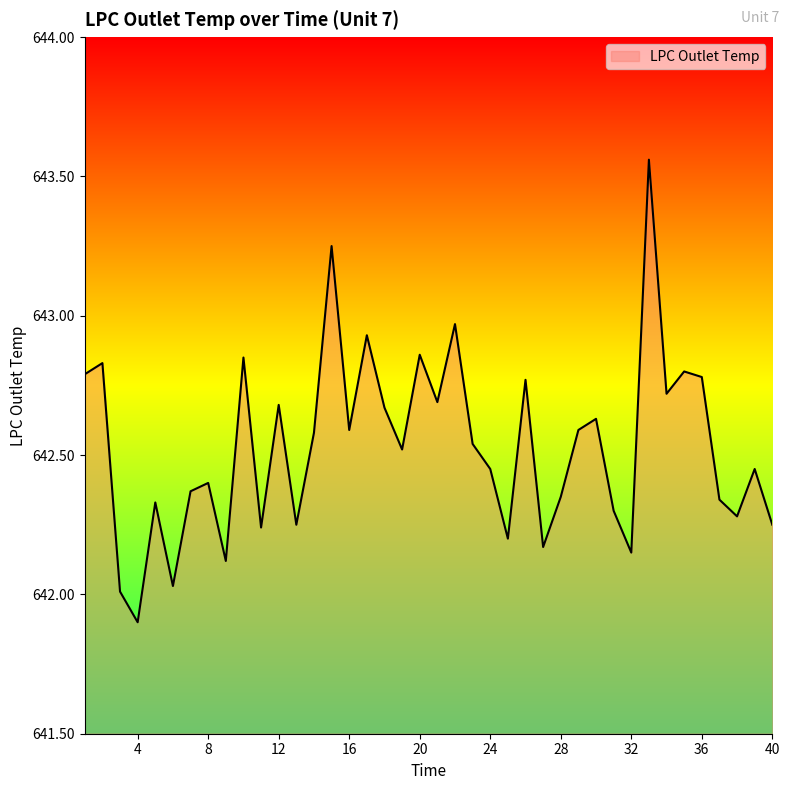

How many lines are shown in the chart?

1